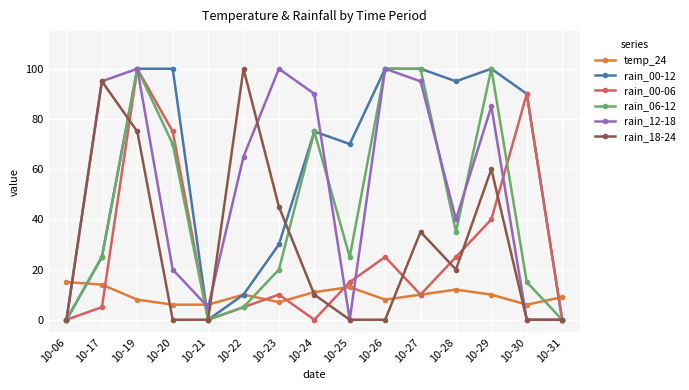

What is the difference between the rain_00-12 values at 10-24 and 10-23?

45